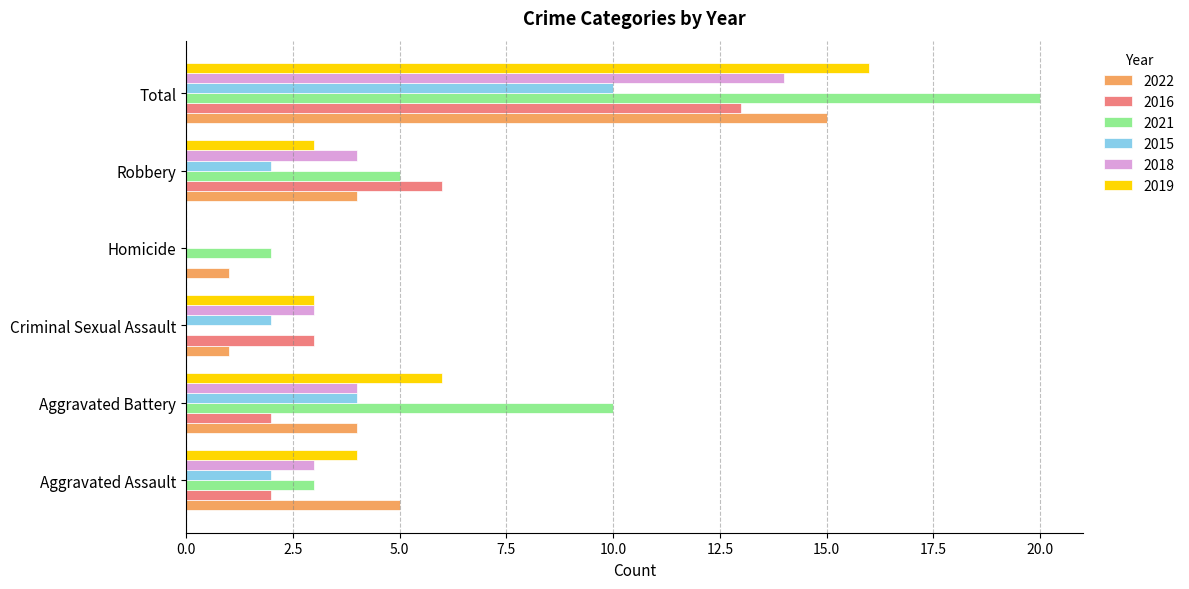

What value does the 2018 series have at Criminal Sexual Assault?

3